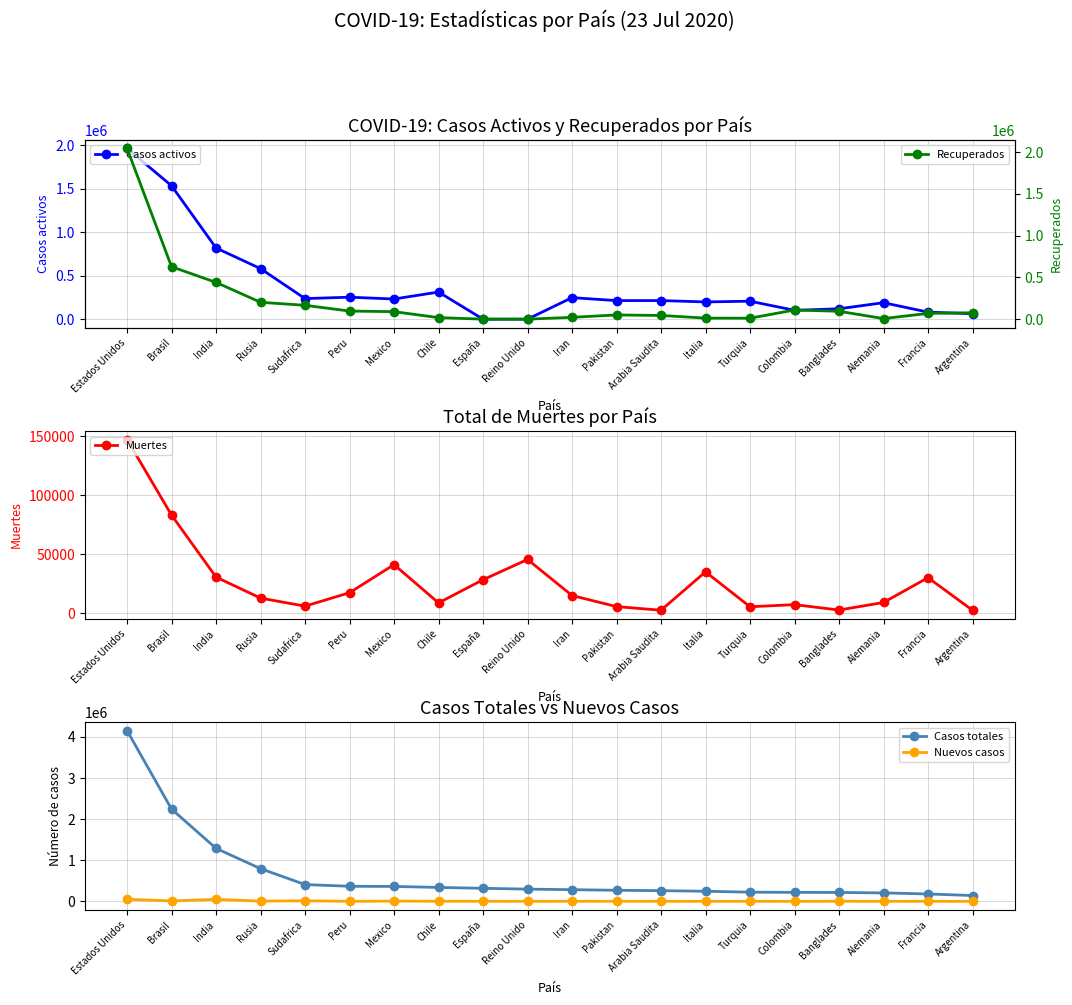

True or false: Muertes has more than 1 points higher than both neighbors.

True